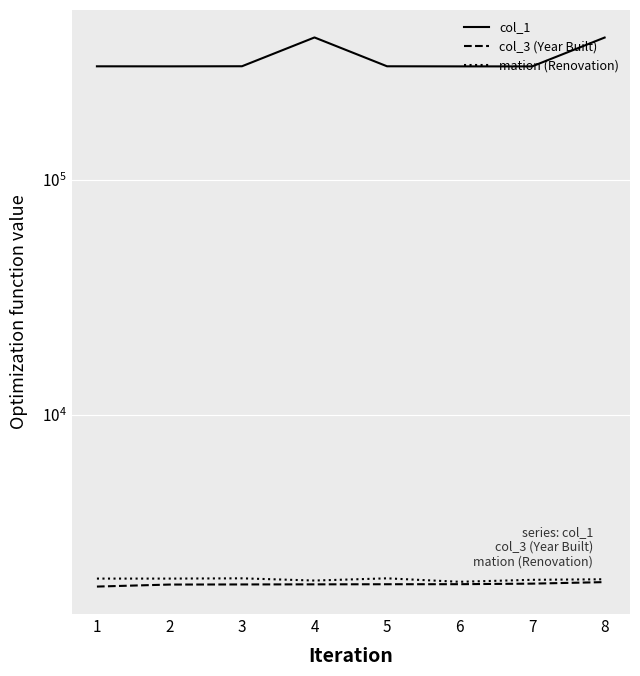

What is the average value of the col_3 (Year Built) series?

1897